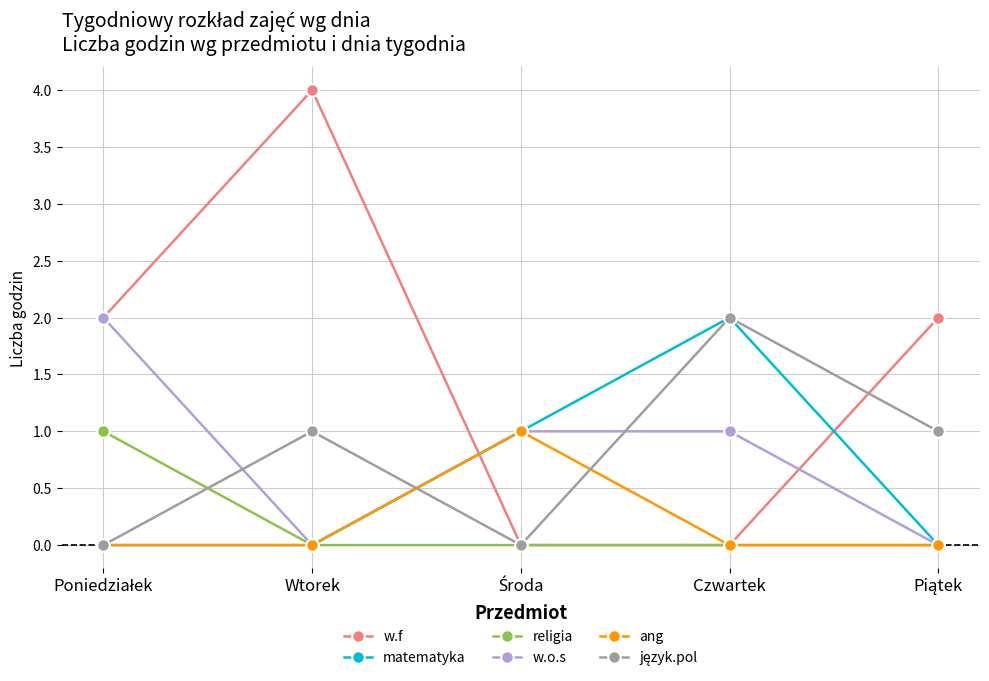

In w.o.s, how many points are lower than both neighbors (excluding endpoints)?

1